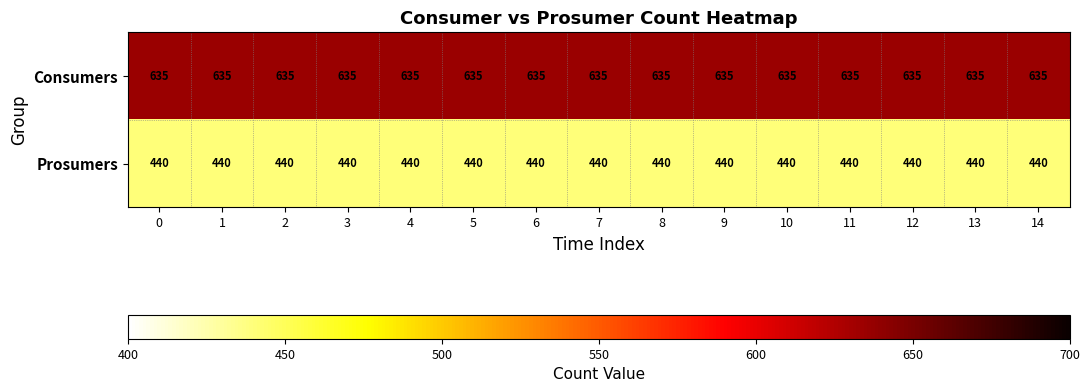

Rank the series at 6 from highest to lowest value.

Consumers, Prosumers